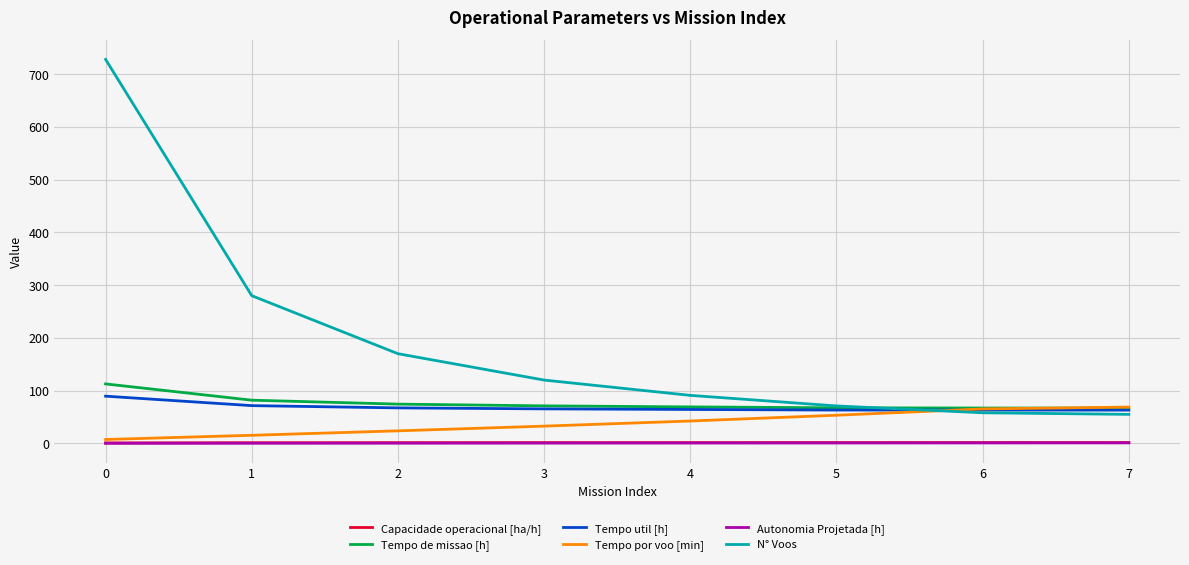

Between 0 and 5, which series saw the biggest shift?

N° Voos